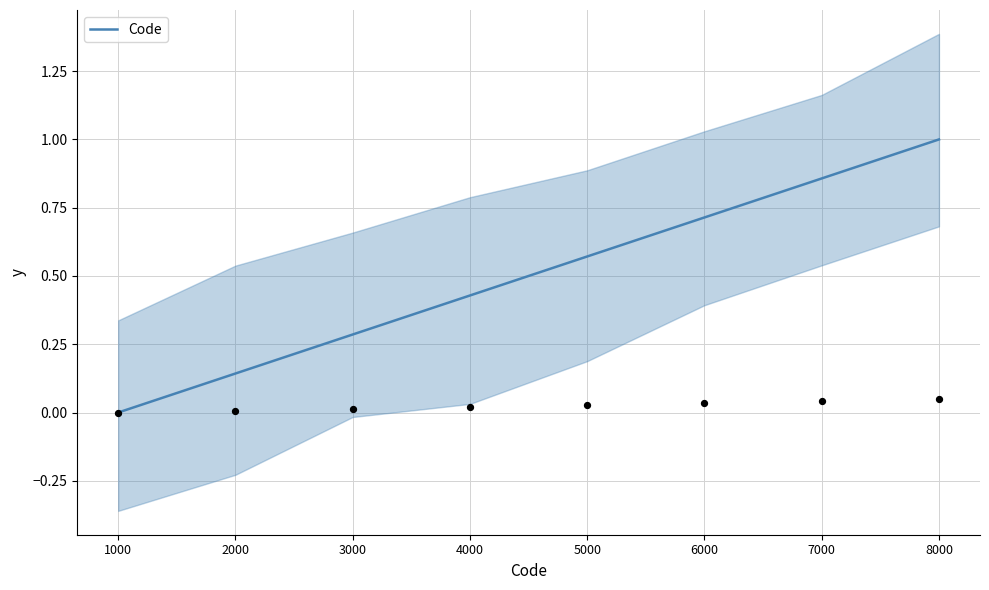

What is the change in value from 1000 to 6000?

+0.7